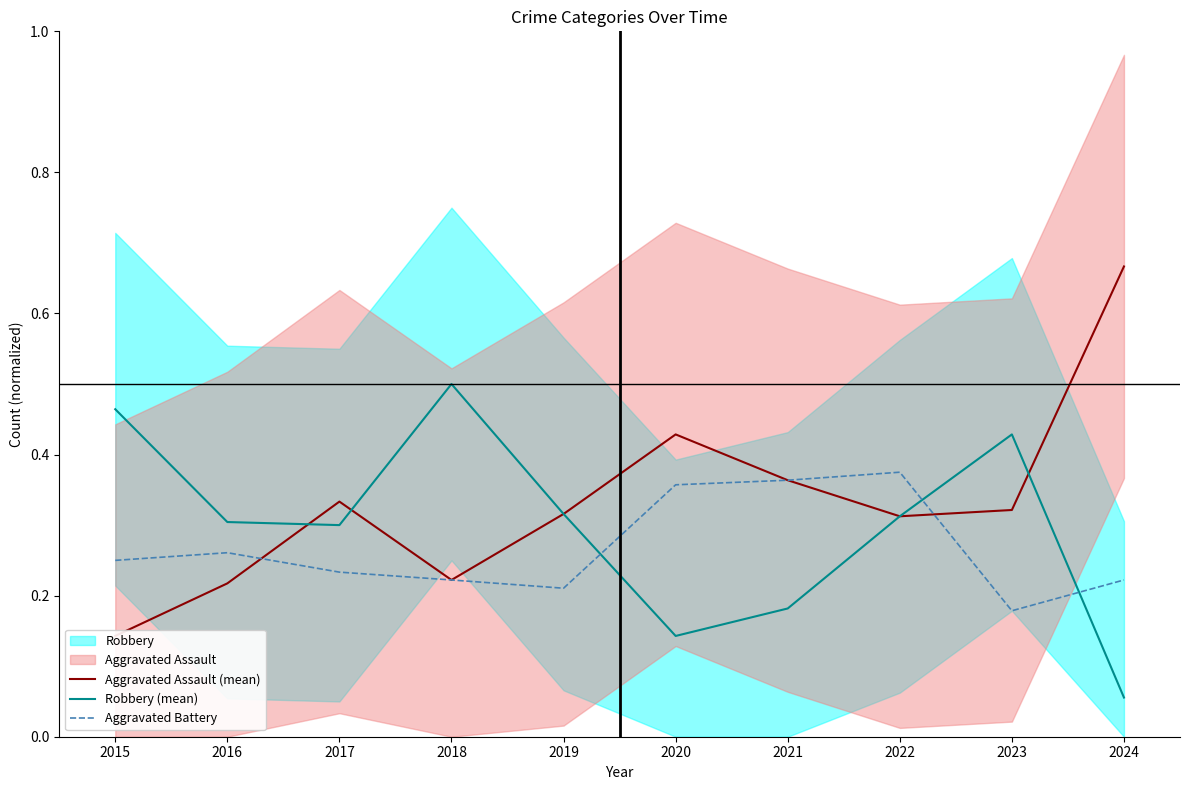

Which label corresponds to the smallest value in the chart?

2024